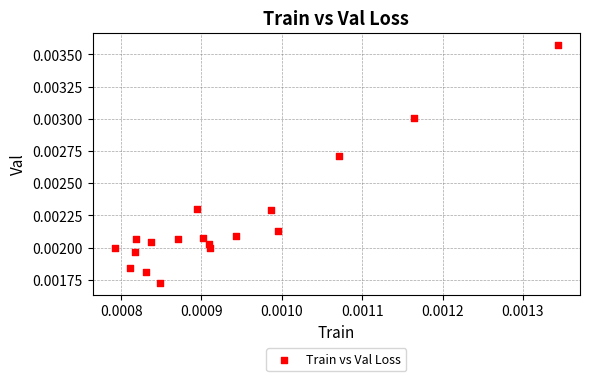

Count the number of points in this scatter plot.

18